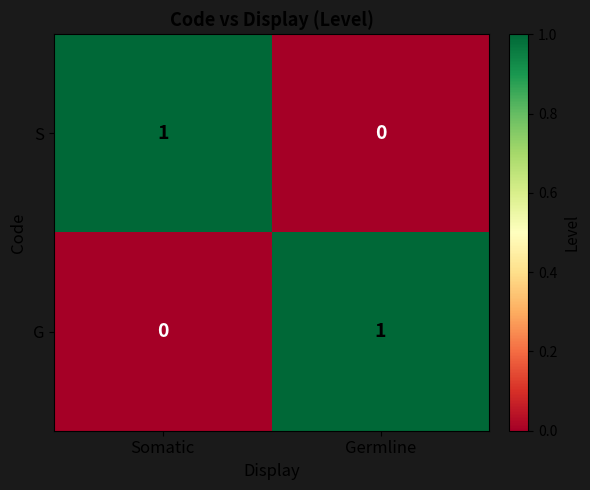

Reading left to right, extract all data points from this chart.

S: Somatic=1	Germline=0
G: Somatic=0	Germline=1